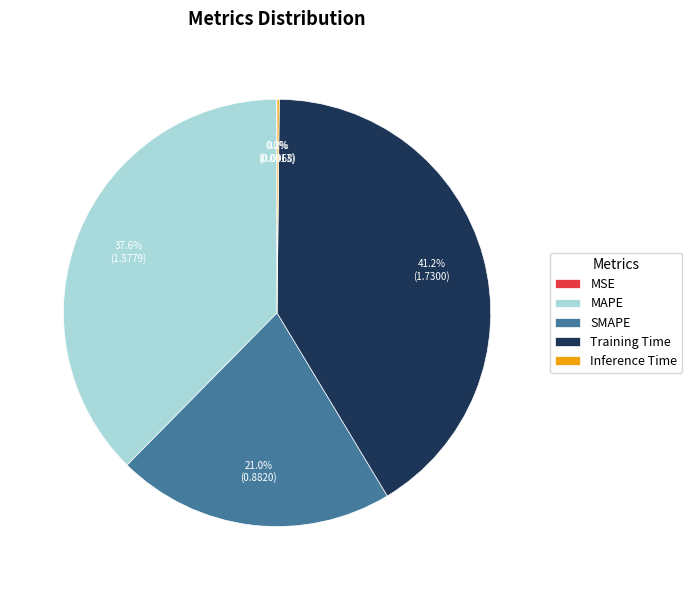

Which slice is the largest?

Training Time